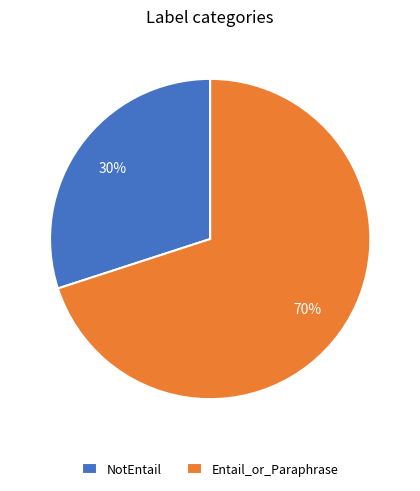

How many slices are in this pie chart?

2